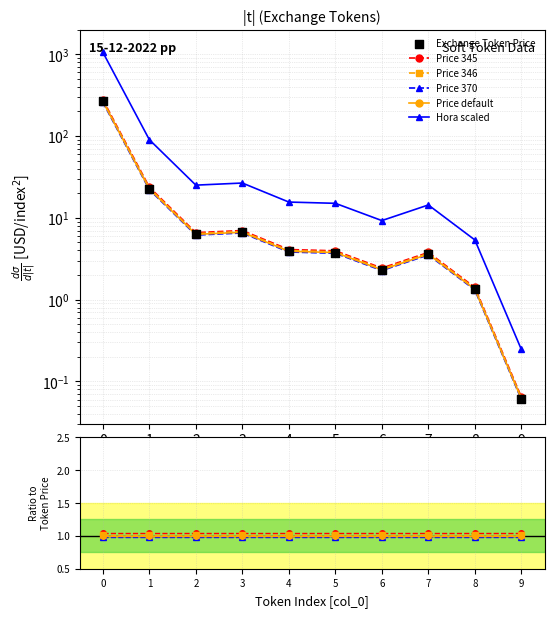

What are all the series names shown in the legend?

Price 345, Price 346, Price 370, Price default, Hora scaled, Exchange Token Price